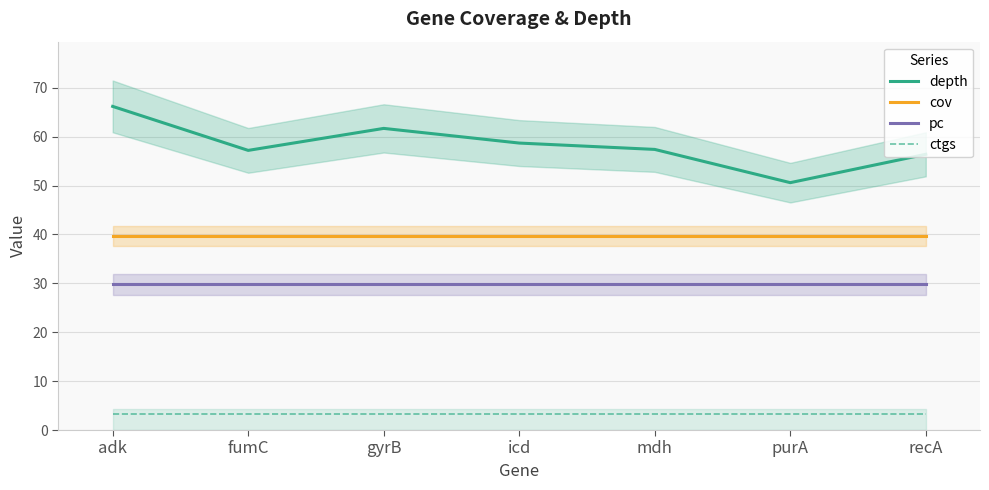

True or false: depth and pc intersect in this chart.

False